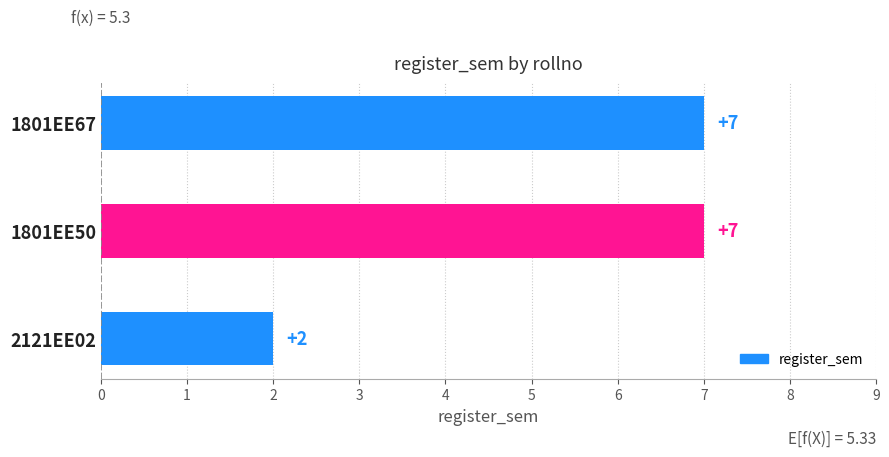

What is the difference between the maximum and minimum values?

5